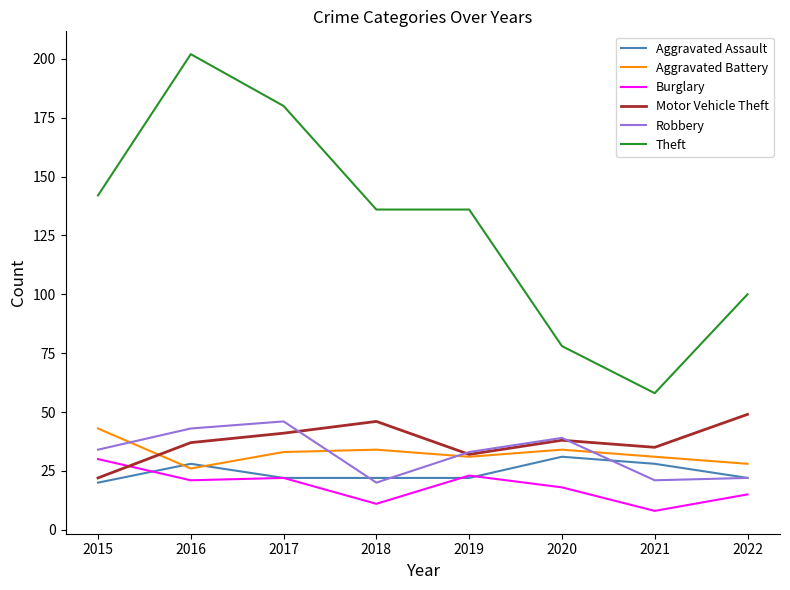

Read the Motor Vehicle Theft value at 2017, to the nearest 10.

40